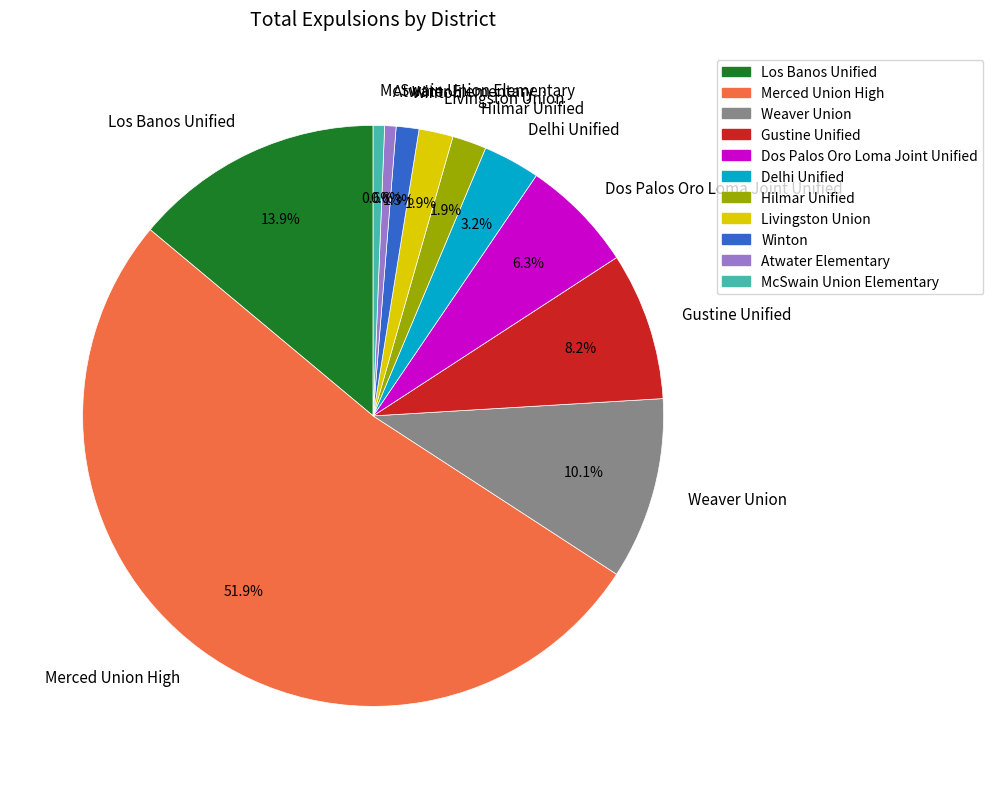

Between Livingston Union and Delhi Unified, which is larger?

Delhi Unified